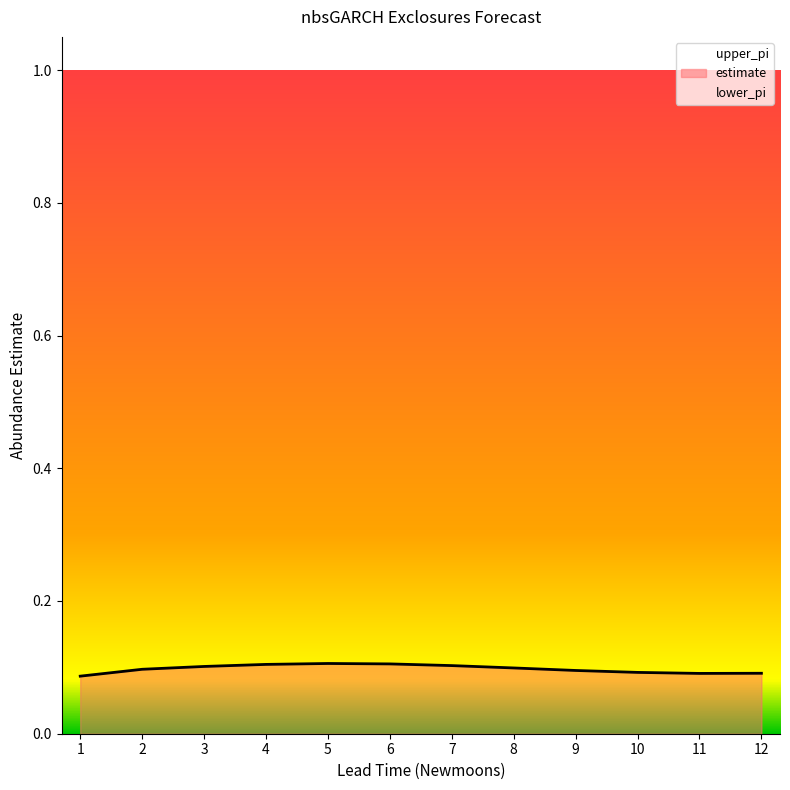

What is the sum of all estimate values?

1.2